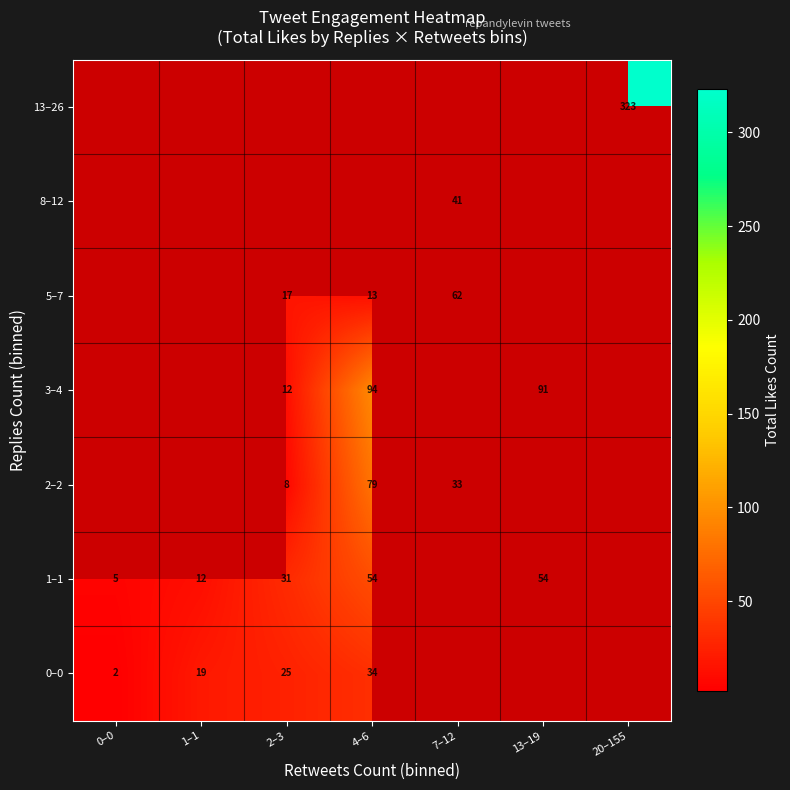

Between 1–1 and 20–155, which is larger?

20–155